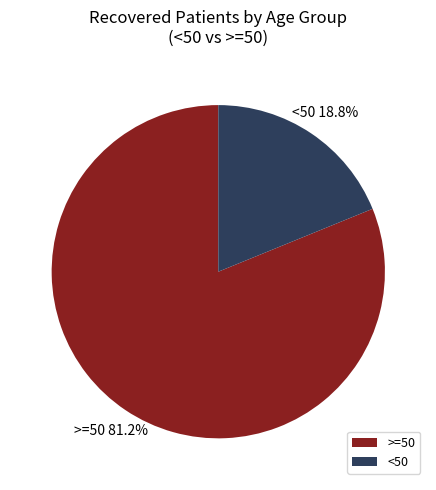

What portion of the pie excludes >=50?

18.8%